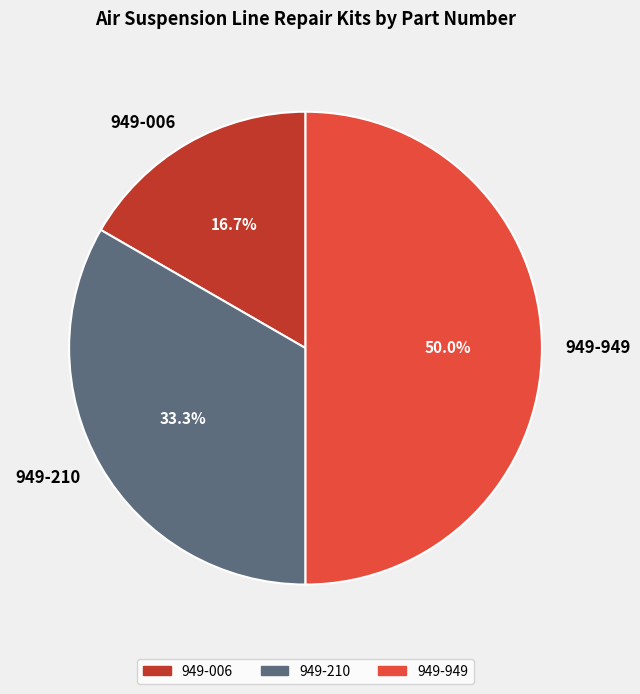

Between 949-210 and 949-949, which is larger?

949-949